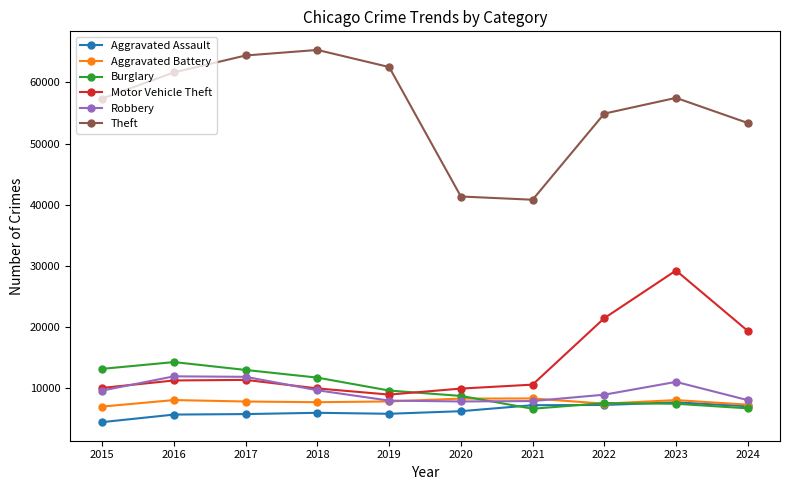

What is the lowest value of the Burglary series?

6662